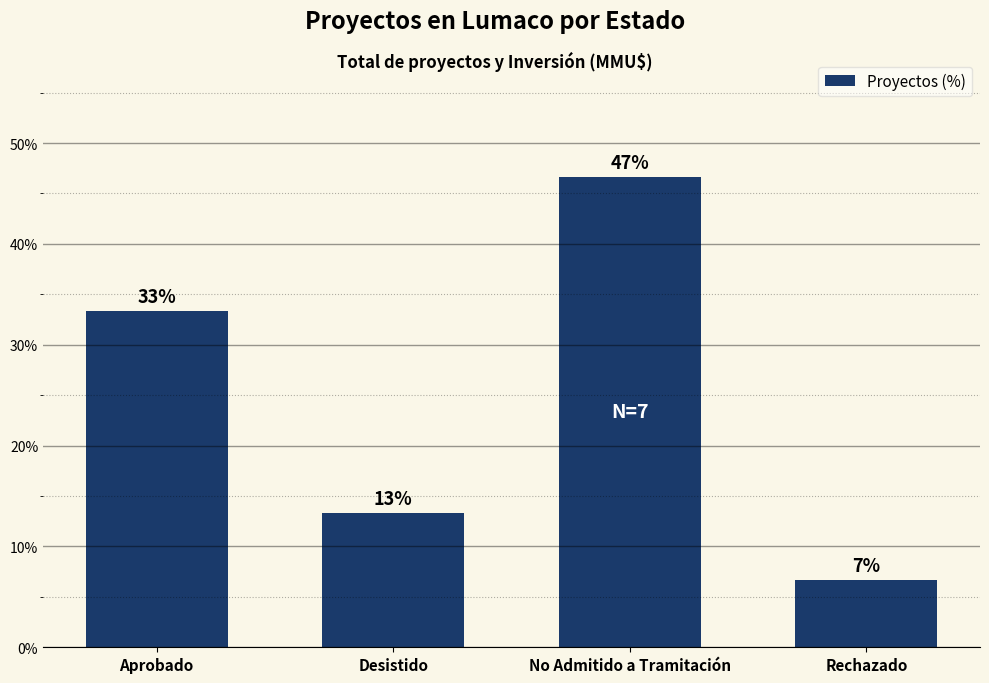

At which label does the data first exceed 33?

Aprobado